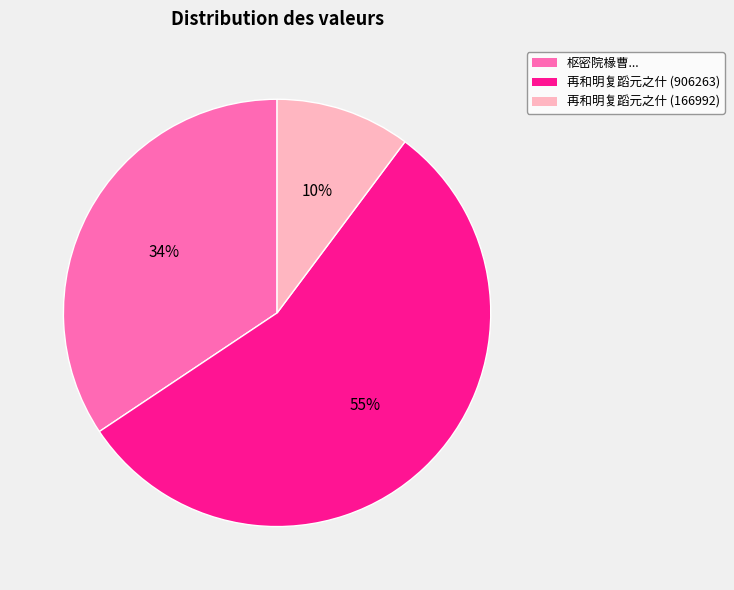

Which slice is the smallest?

再和明复蹈元之什 (166992)